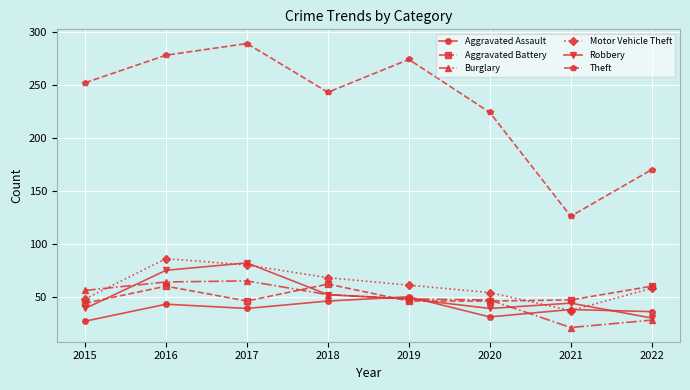

What is the total value across all series at 2017?

601